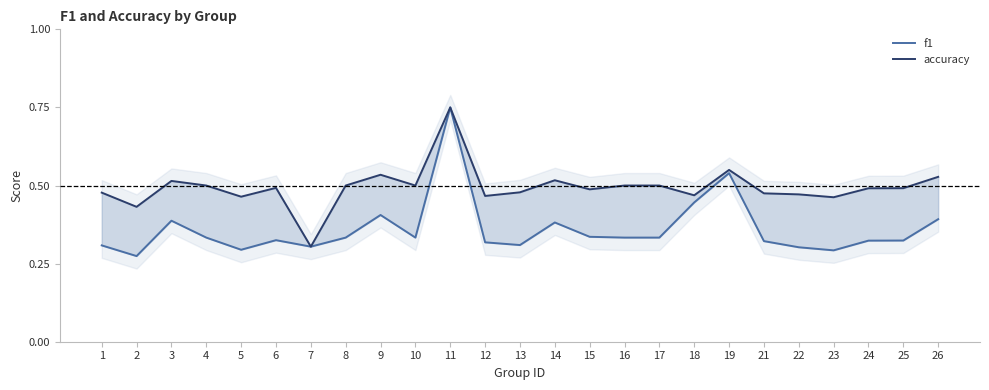

Is it true that f1 equals 0.1 at 8?

False